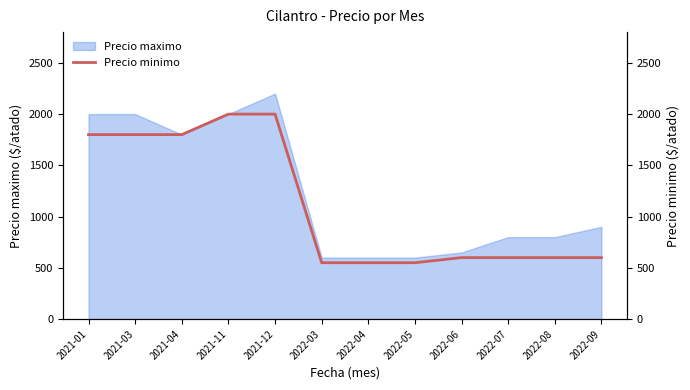

What is the ratio of the value at 2021-01 to the value at 2021-12?

0.9